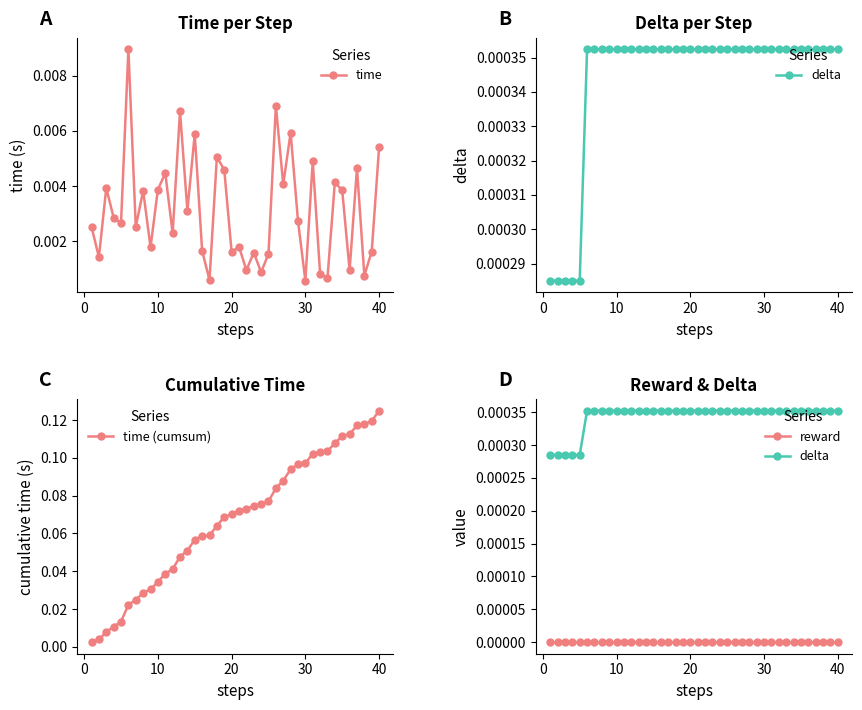

True or false: time has more than 2 points higher than both neighbors.

True